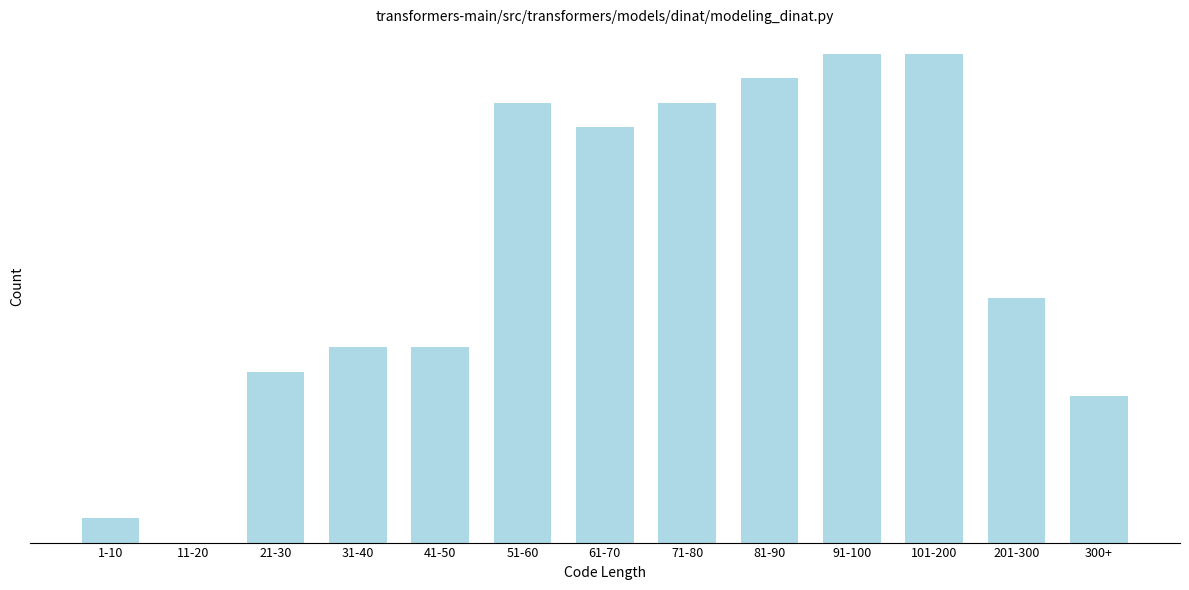

Are the bars horizontal?

No